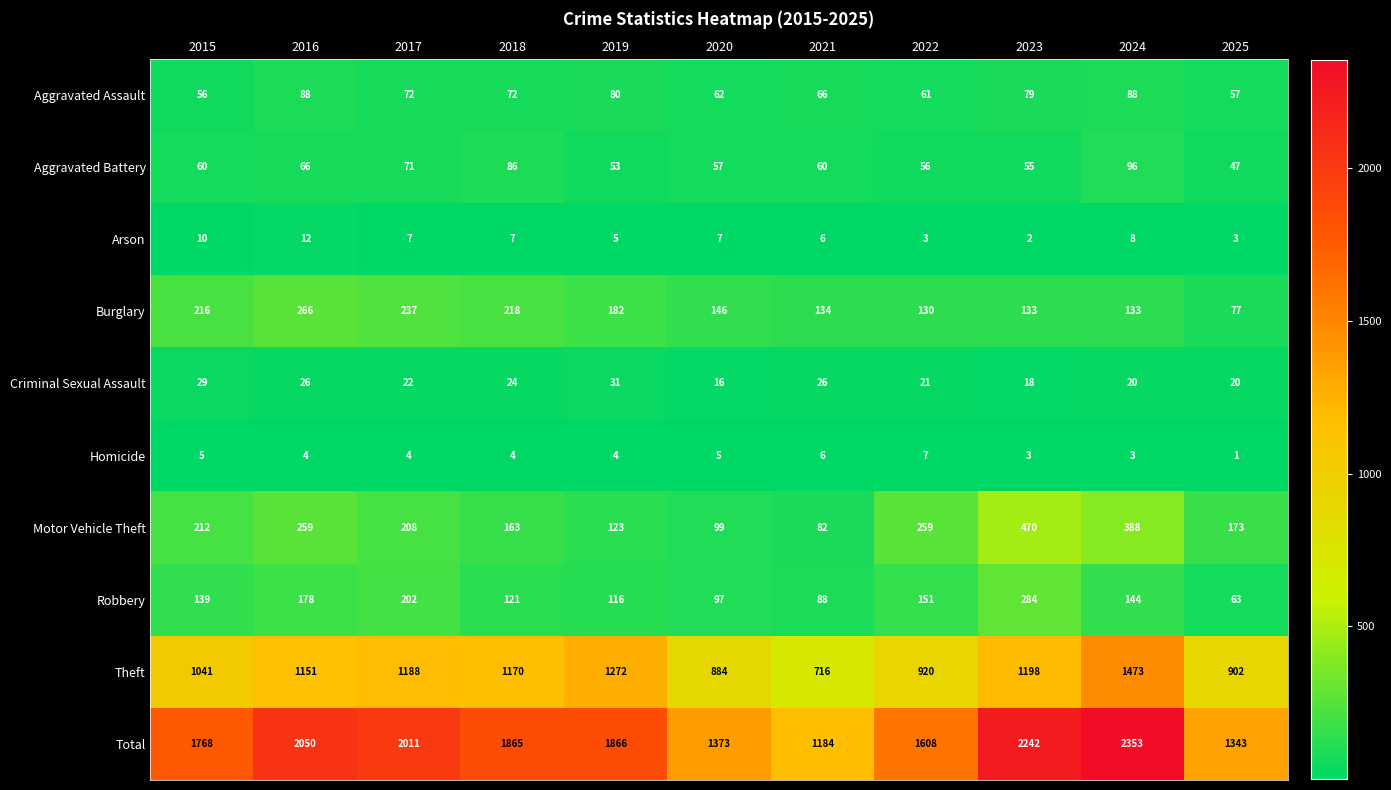

What is the average value of the Homicide series?

4